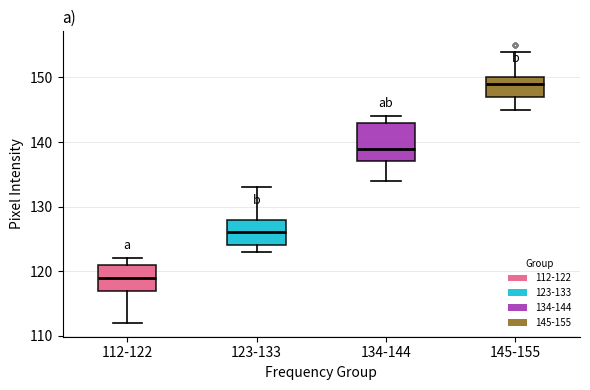

Reading left to right, transcribe this box plot: for each box, give where its median line is, the range the box spans, and where its two whiskers end, as read against the y-axis. The values are not printed on the chart, so give them approximately, as read against the axis.

112-122: median 119, box 117 to 121, whiskers 112 to 122
123-133: median 126, box 124 to 128, whiskers 123 to 133
134-144: median 139, box 137 to 143, whiskers 134 to 144
145-155: median 149, box 147 to 150, whiskers 145 to 154